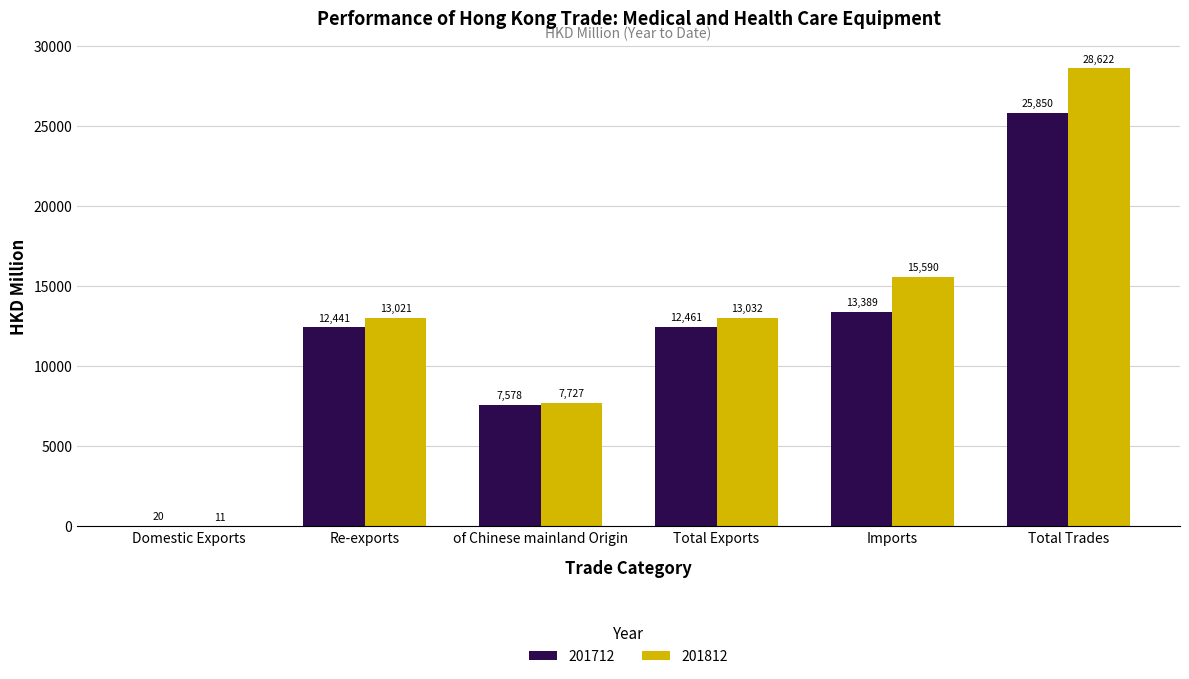

Which series changed the most between Domestic Exports and Re-exports?

201812